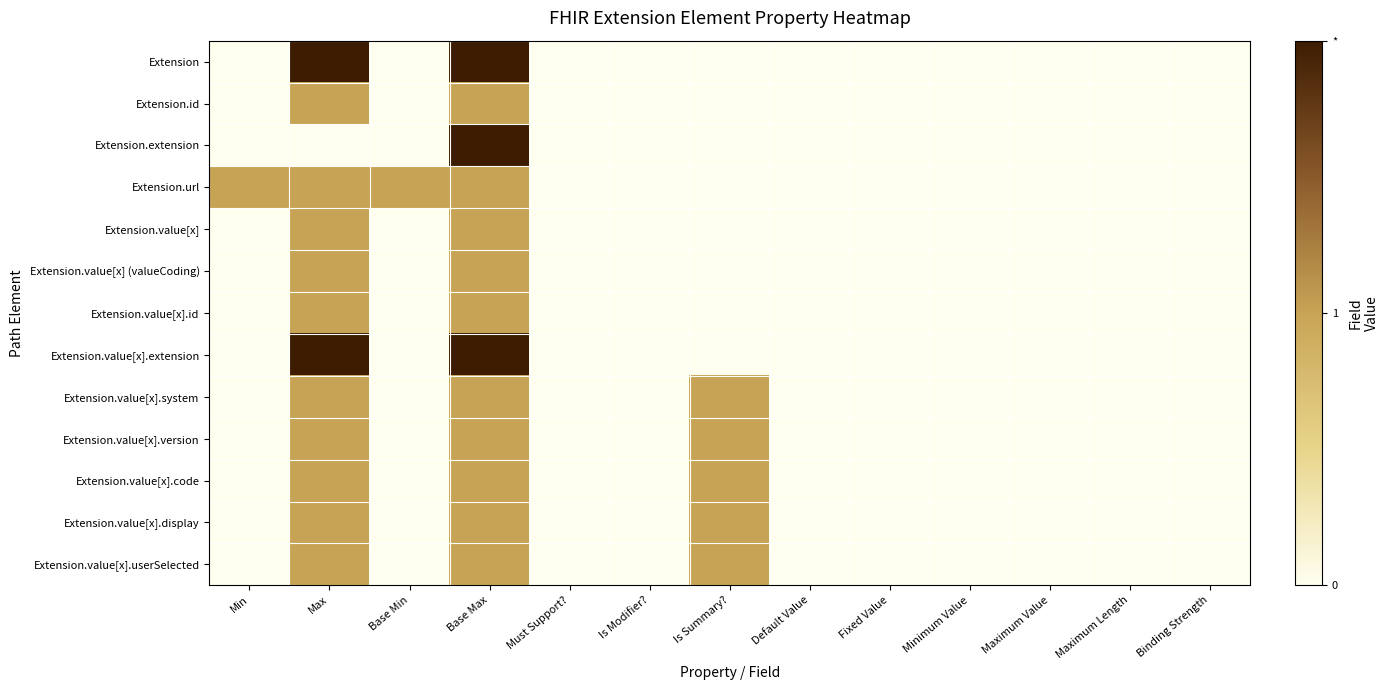

Reading left to right, list all the values displayed in this chart.

Extension: Min=0	Max=2	Base Min=0	Base Max=2	Must Support?=0	Is Modifier?=0	Is Summary?=0	Default Value=0	Fixed Value=0	Minimum Value=0	Maximum Value=0	Maximum Length=0	Binding Strength=0
Extension.id: Min=0	Max=1	Base Min=0	Base Max=1	Must Support?=0	Is Modifier?=0	Is Summary?=0	Default Value=0	Fixed Value=0	Minimum Value=0	Maximum Value=0	Maximum Length=0	Binding Strength=0
Extension.extension: Min=0	Max=0	Base Min=0	Base Max=2	Must Support?=0	Is Modifier?=0	Is Summary?=0	Default Value=0	Fixed Value=0	Minimum Value=0	Maximum Value=0	Maximum Length=0	Binding Strength=0
Extension.url: Min=1	Max=1	Base Min=1	Base Max=1	Must Support?=0	Is Modifier?=0	Is Summary?=0	Default Value=0	Fixed Value=0	Minimum Value=0	Maximum Value=0	Maximum Length=0	Binding Strength=0
Extension.value[x]: Min=0	Max=1	Base Min=0	Base Max=1	Must Support?=0	Is Modifier?=0	Is Summary?=0	Default Value=0	Fixed Value=0	Minimum Value=0	Maximum Value=0	Maximum Length=0	Binding Strength=0
Extension.value[x] (valueCoding): Min=0	Max=1	Base Min=0	Base Max=1	Must Support?=0	Is Modifier?=0	Is Summary?=0	Default Value=0	Fixed Value=0	Minimum Value=0	Maximum Value=0	Maximum Length=0	Binding Strength=0
Extension.value[x].id: Min=0	Max=1	Base Min=0	Base Max=1	Must Support?=0	Is Modifier?=0	Is Summary?=0	Default Value=0	Fixed Value=0	Minimum Value=0	Maximum Value=0	Maximum Length=0	Binding Strength=0
Extension.value[x].extension: Min=0	Max=2	Base Min=0	Base Max=2	Must Support?=0	Is Modifier?=0	Is Summary?=0	Default Value=0	Fixed Value=0	Minimum Value=0	Maximum Value=0	Maximum Length=0	Binding Strength=0
Extension.value[x].system: Min=0	Max=1	Base Min=0	Base Max=1	Must Support?=0	Is Modifier?=0	Is Summary?=1	Default Value=0	Fixed Value=0	Minimum Value=0	Maximum Value=0	Maximum Length=0	Binding Strength=0
Extension.value[x].version: Min=0	Max=1	Base Min=0	Base Max=1	Must Support?=0	Is Modifier?=0	Is Summary?=1	Default Value=0	Fixed Value=0	Minimum Value=0	Maximum Value=0	Maximum Length=0	Binding Strength=0
Extension.value[x].code: Min=0	Max=1	Base Min=0	Base Max=1	Must Support?=0	Is Modifier?=0	Is Summary?=1	Default Value=0	Fixed Value=0	Minimum Value=0	Maximum Value=0	Maximum Length=0	Binding Strength=0
Extension.value[x].display: Min=0	Max=1	Base Min=0	Base Max=1	Must Support?=0	Is Modifier?=0	Is Summary?=1	Default Value=0	Fixed Value=0	Minimum Value=0	Maximum Value=0	Maximum Length=0	Binding Strength=0
Extension.value[x].userSelected: Min=0	Max=1	Base Min=0	Base Max=1	Must Support?=0	Is Modifier?=0	Is Summary?=1	Default Value=0	Fixed Value=0	Minimum Value=0	Maximum Value=0	Maximum Length=0	Binding Strength=0